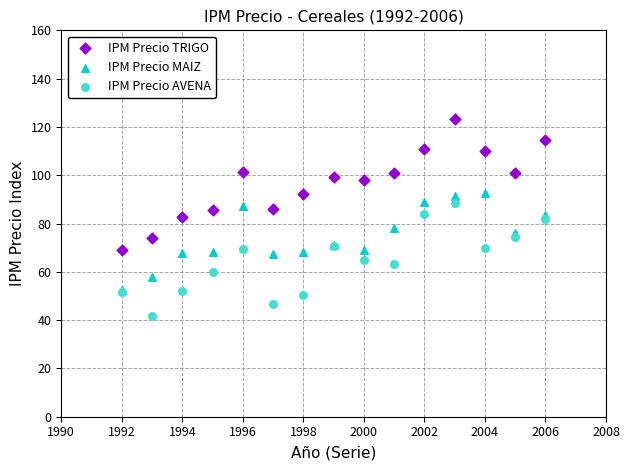

Which series reaches the maximum Y coordinate?

IPM Precio TRIGO